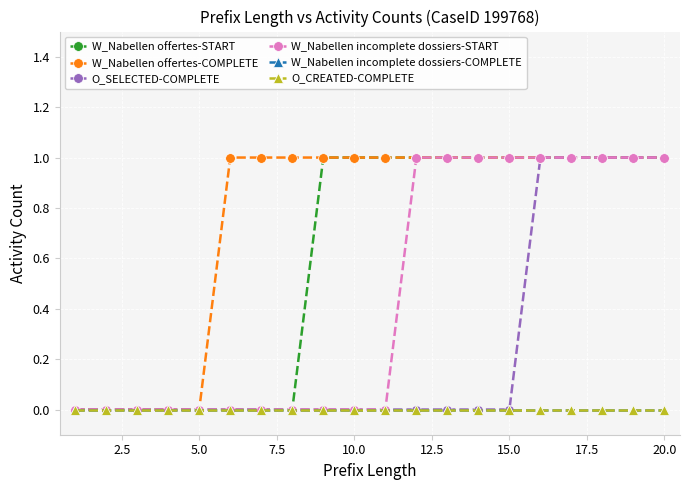

Is this an area chart (filled region under the line)?

No